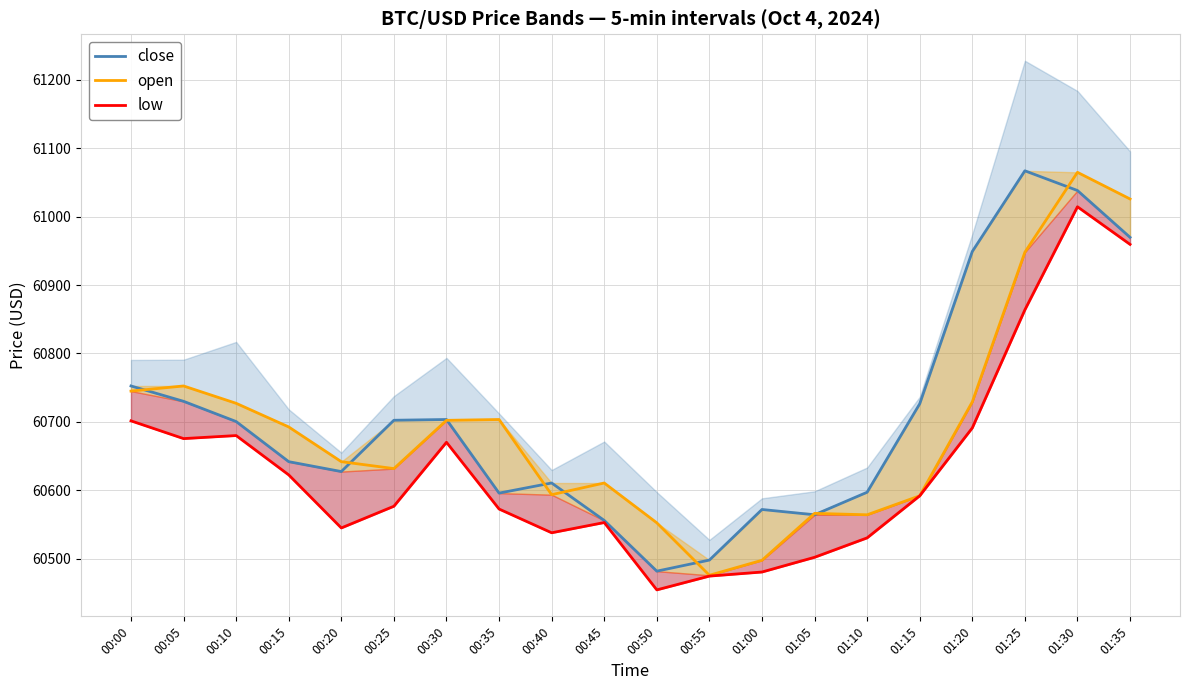

What are all the series names shown in the legend?

close, open, low